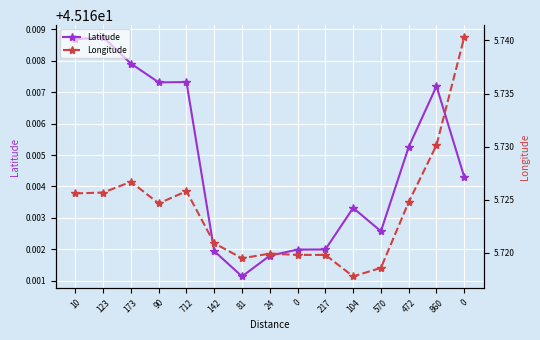

At how many categories does at least one series exceed 13?

15